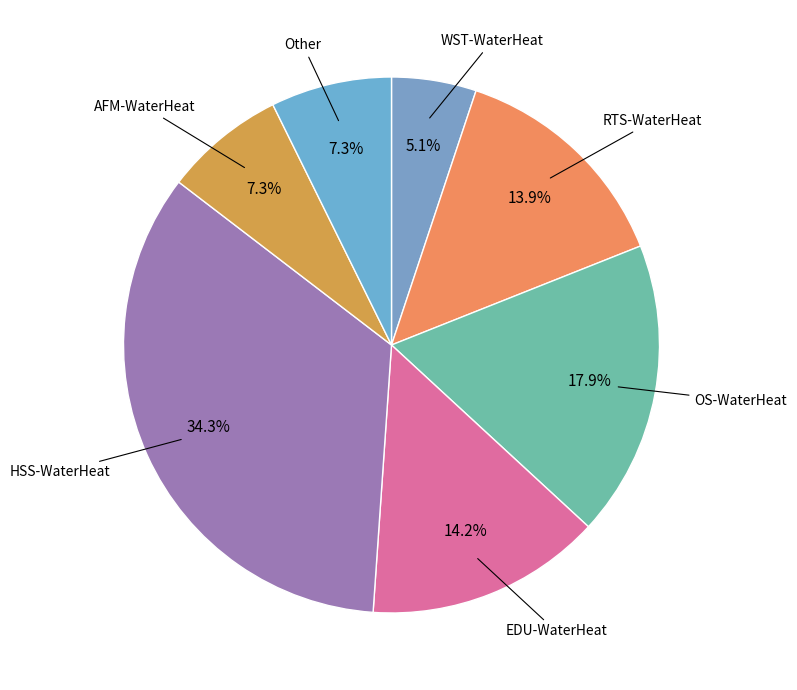

How many segments does this pie chart have?

7